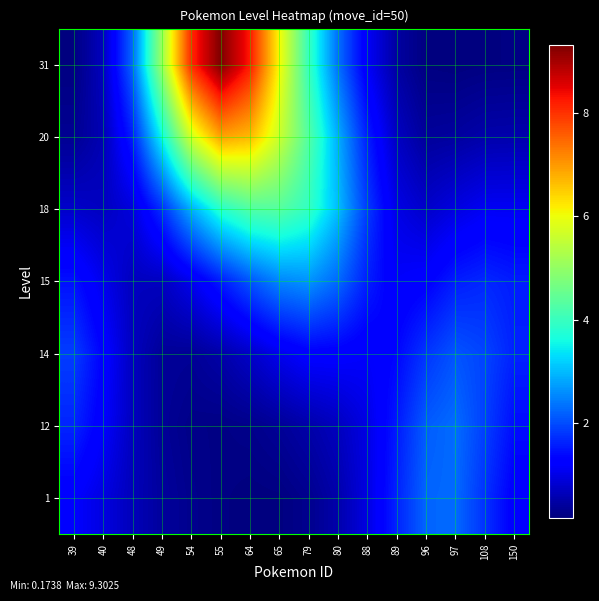

Which series has the largest total across all categories?

31